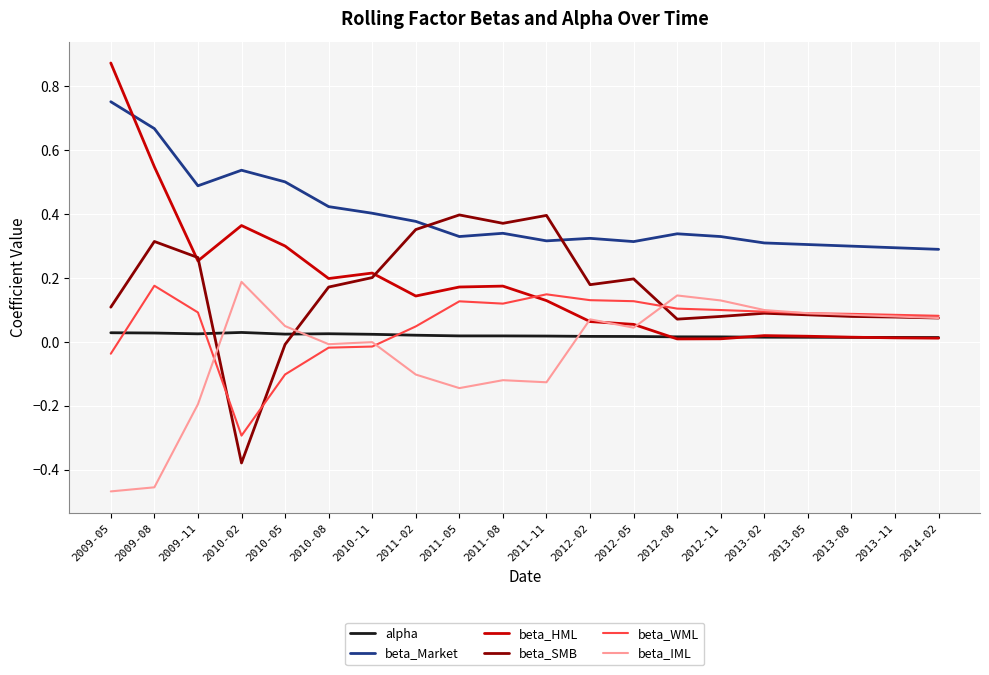

Which series changed the most between 2010-02 and 2010-08?

beta_SMB